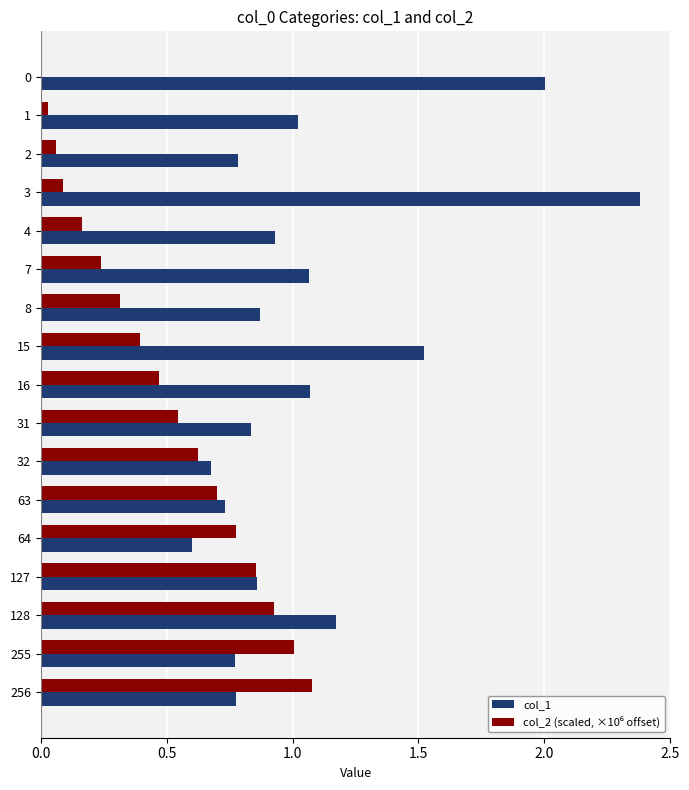

At which category is the sum across all series the highest?

3